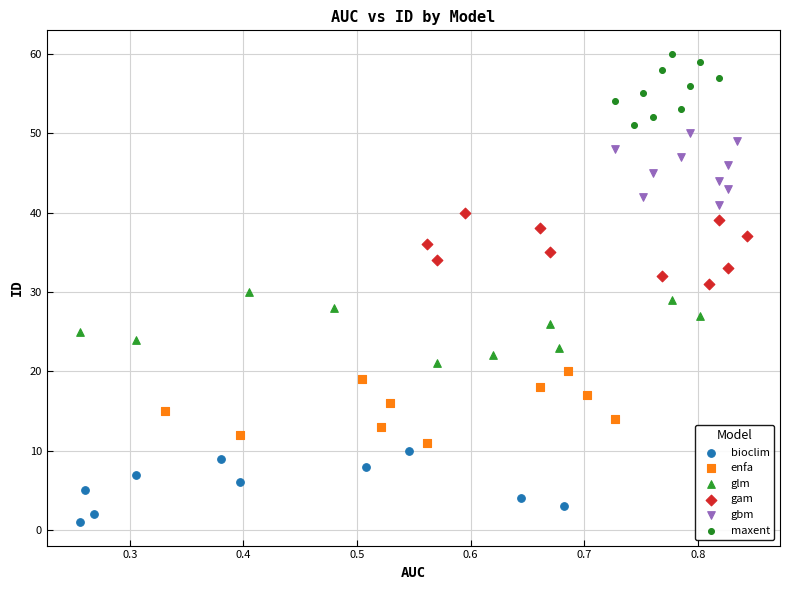

Which series contains the highest Y value?

maxent